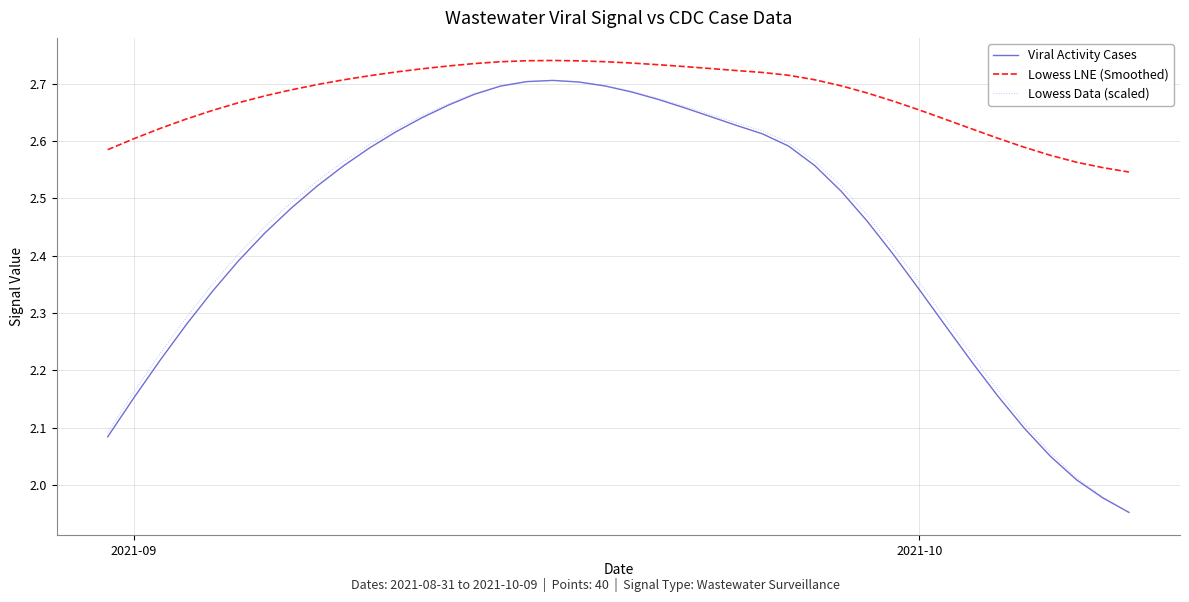

Which series has the largest total across all categories?

Lowess LNE (Smoothed)